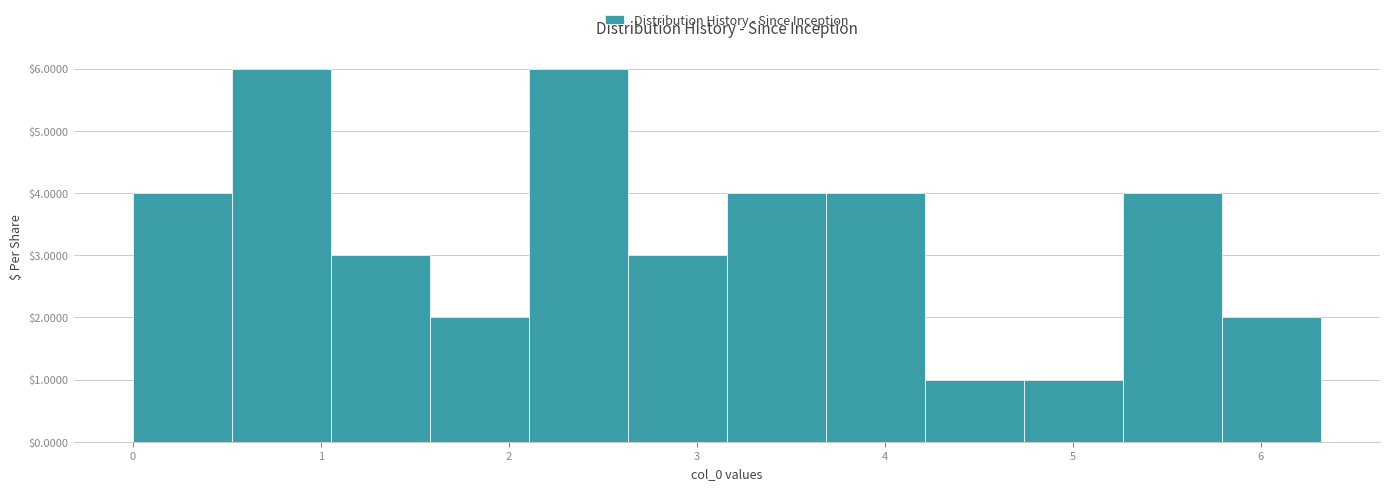

How tall is the bar that spans 5.8 to 6.3 on the x-axis? Neither the bar edges nor the heights are printed on the chart, so give them approximately, as read against the axes.

2